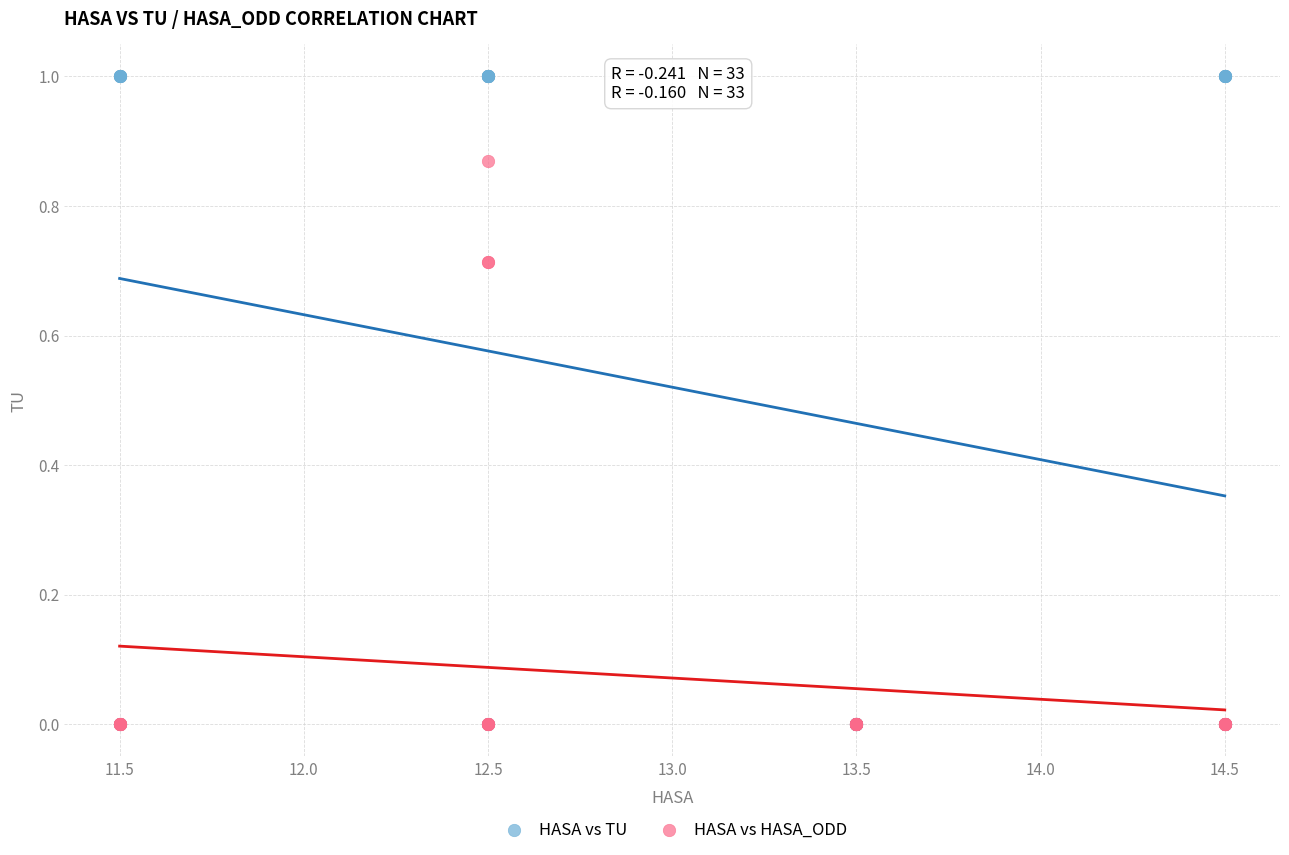

What are all the series names shown in the legend?

HASA vs TU, HASA vs HASA_ODD